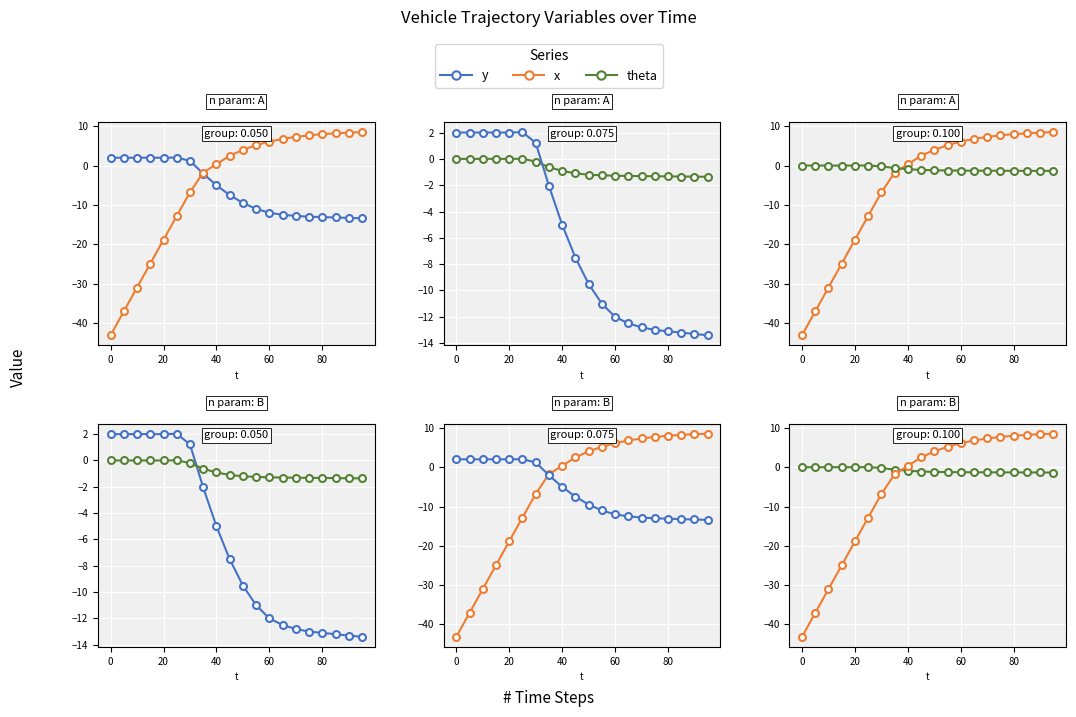

How many lines are shown in the chart?

3